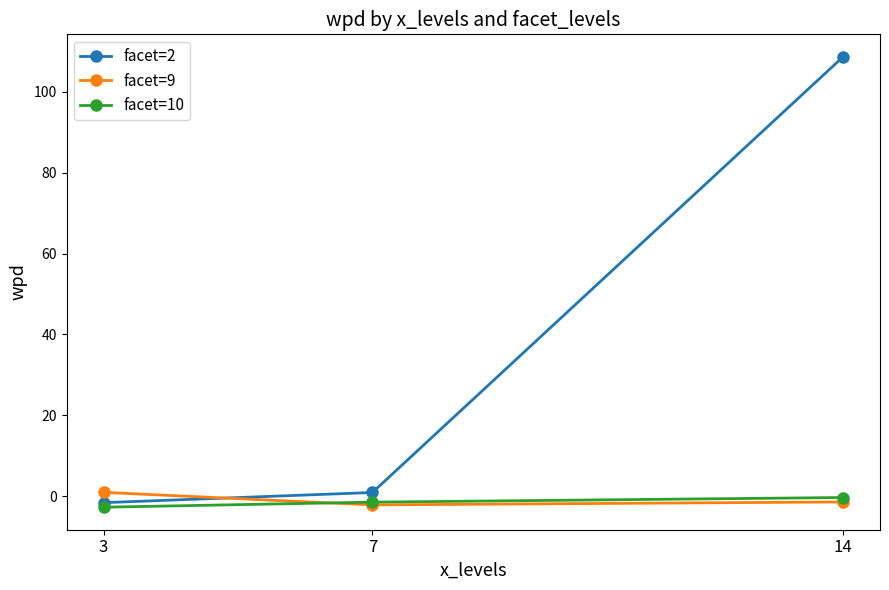

Reading left to right, extract all data points from this chart.

facet=2: -1.6	1.0	108.6
facet=9: 1.0	-2.1	-1.4
facet=10: -2.7	-1.4	-0.3